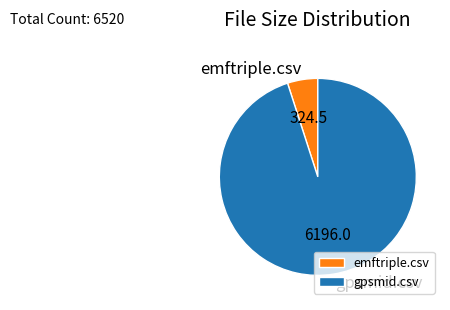

Between emftriple.csv and gpsmid.csv, which is larger?

gpsmid.csv